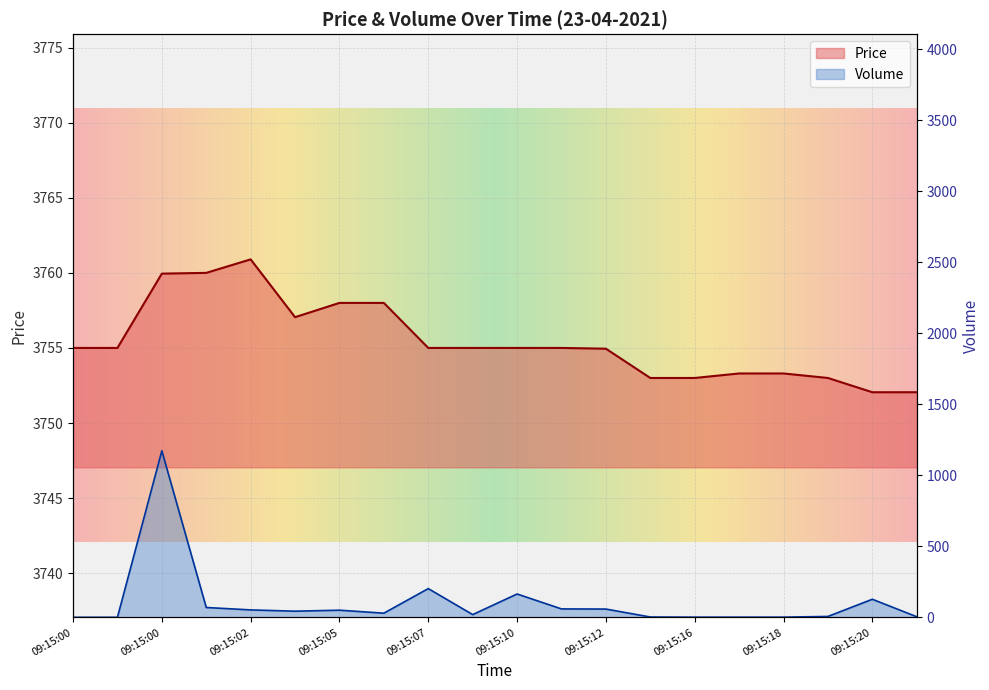

What is the difference between the maximum and minimum values in the Volume series?

1172.0